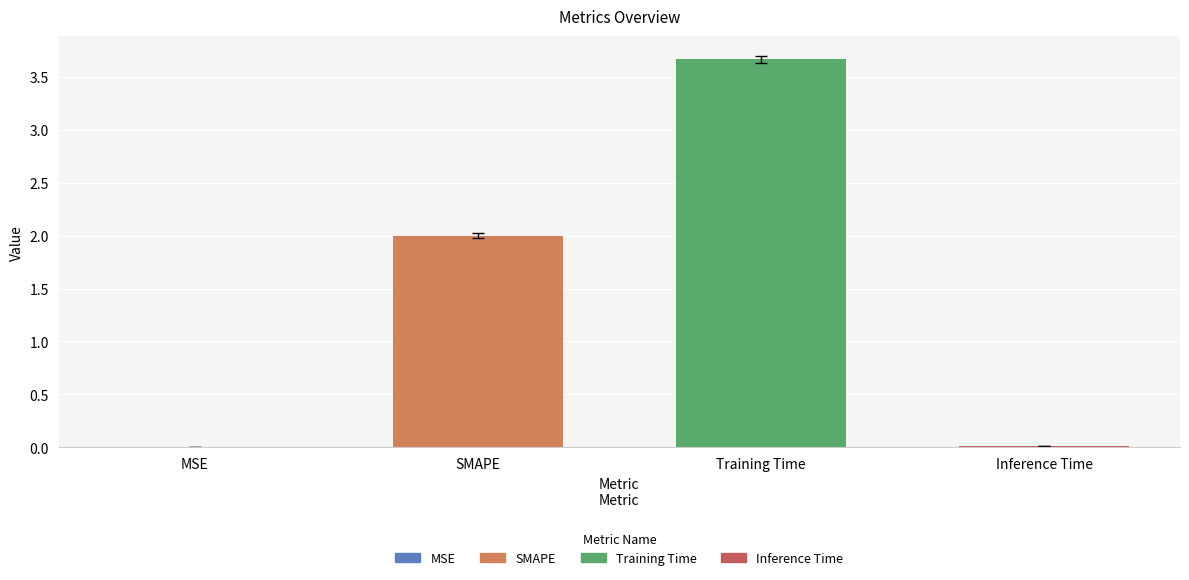

How many categories are shown in the chart?

4